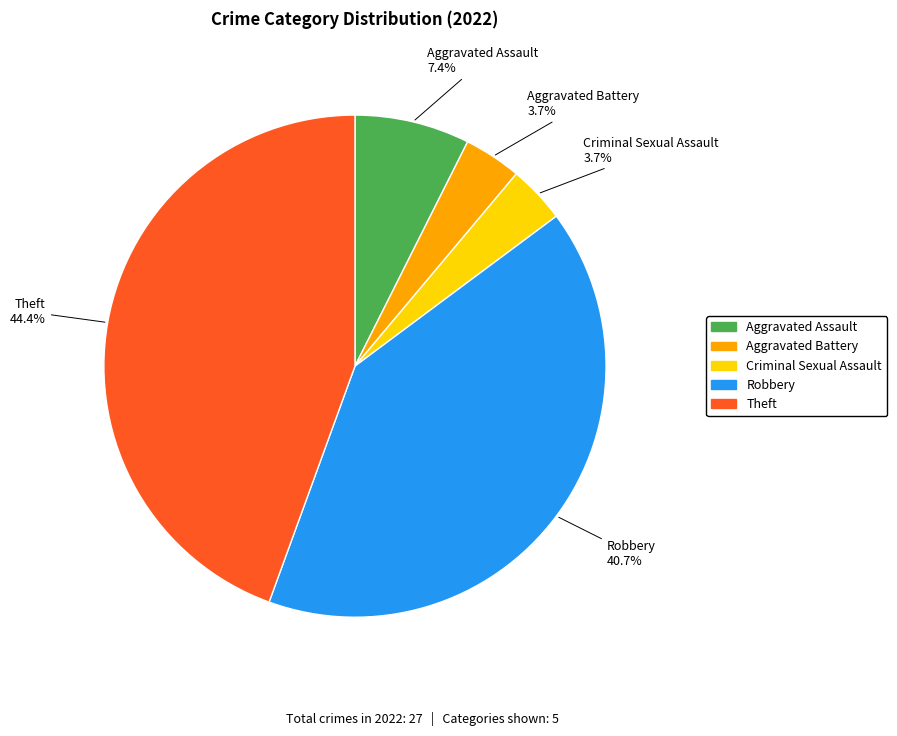

Which slice is the largest?

Theft